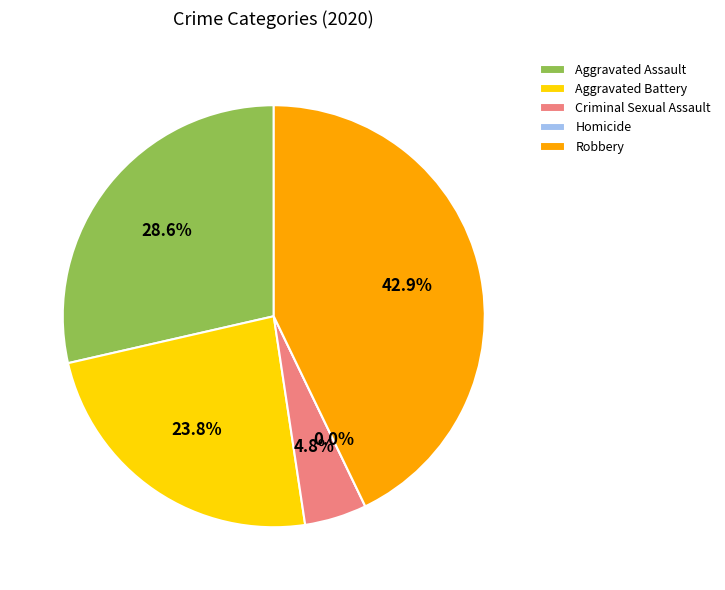

Which category has the smallest portion of the pie?

Homicide